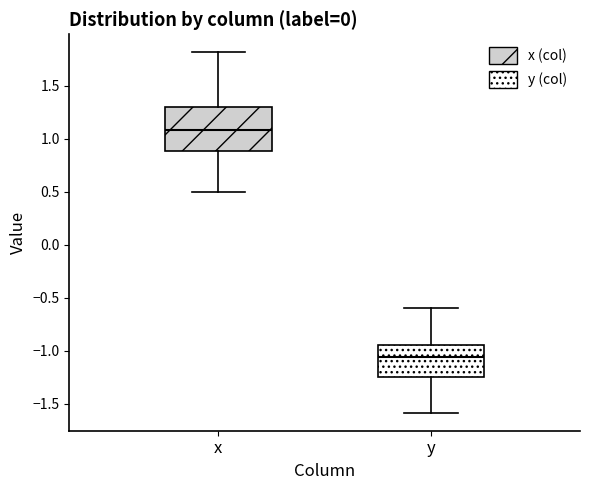

Which box is the tallest, from its lower edge to its upper edge?

x